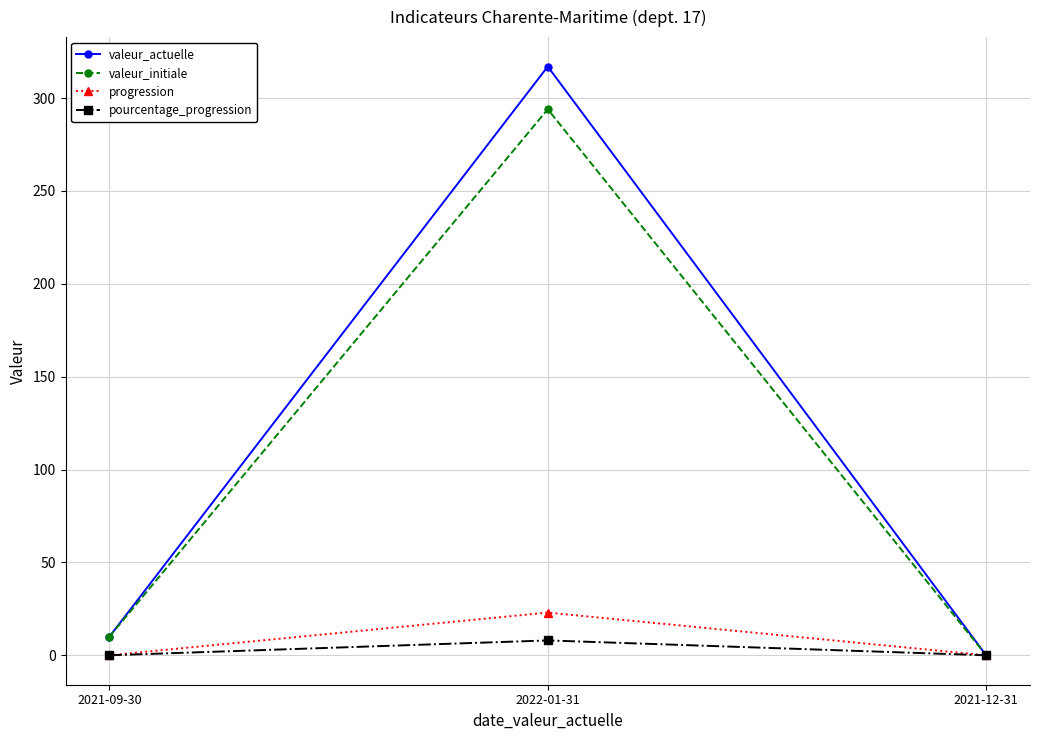

Rank the series at 2022-01-31 from highest to lowest value.

valeur_actuelle, valeur_initiale, progression, pourcentage_progression